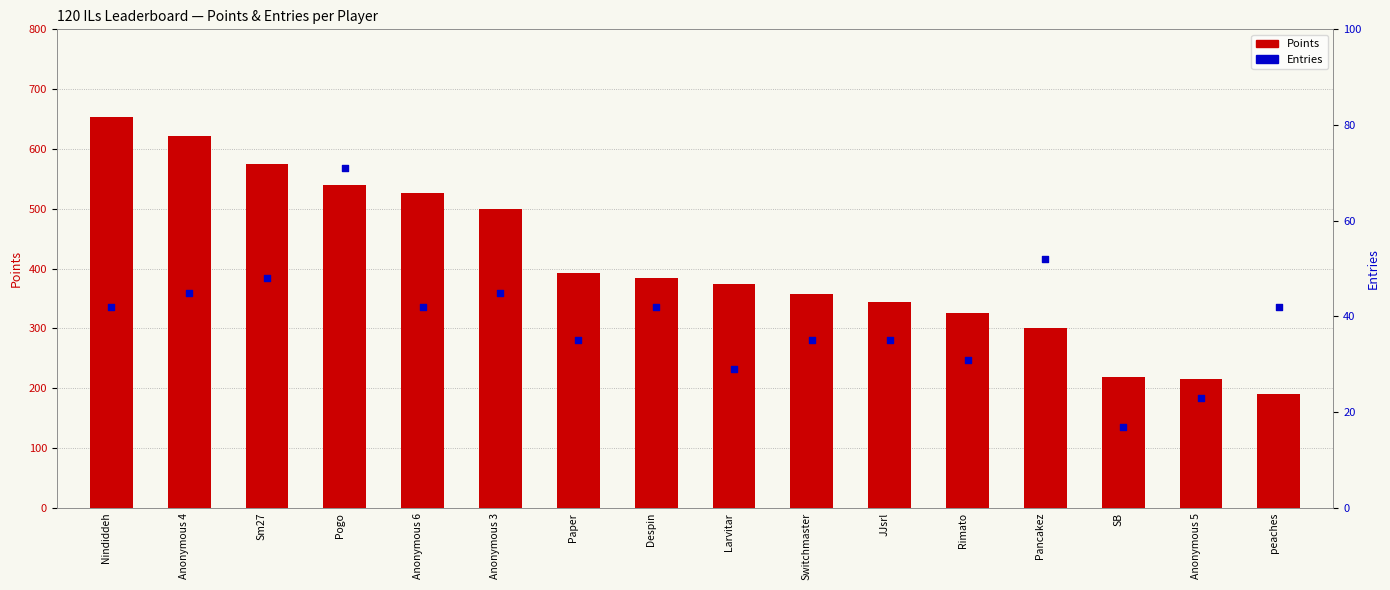

Which series reaches the minimum Y coordinate?

Entries